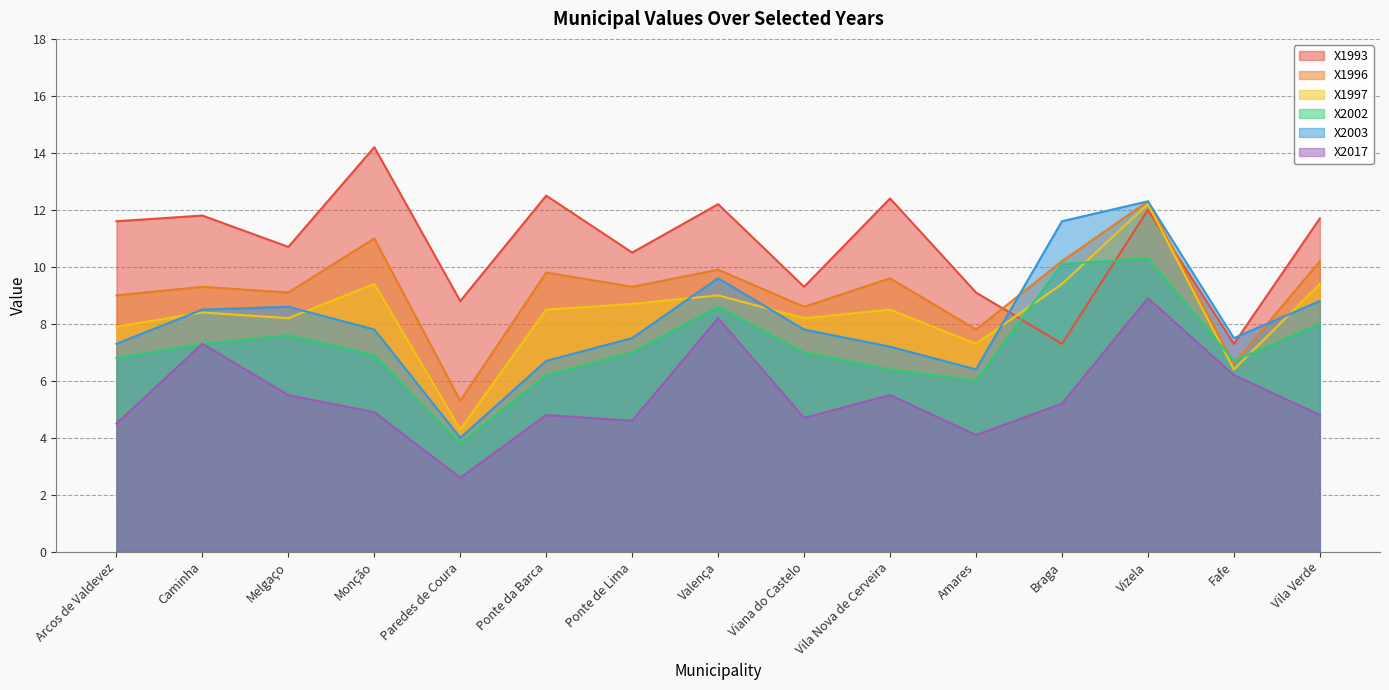

The X1997 series shows 9.4 at Vila Verde. True or false?

True